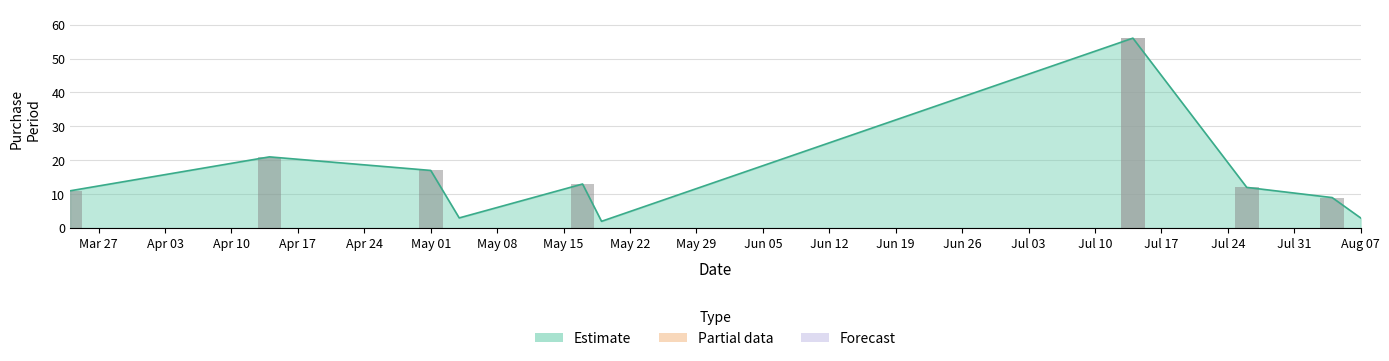

How many values are below 12?

5